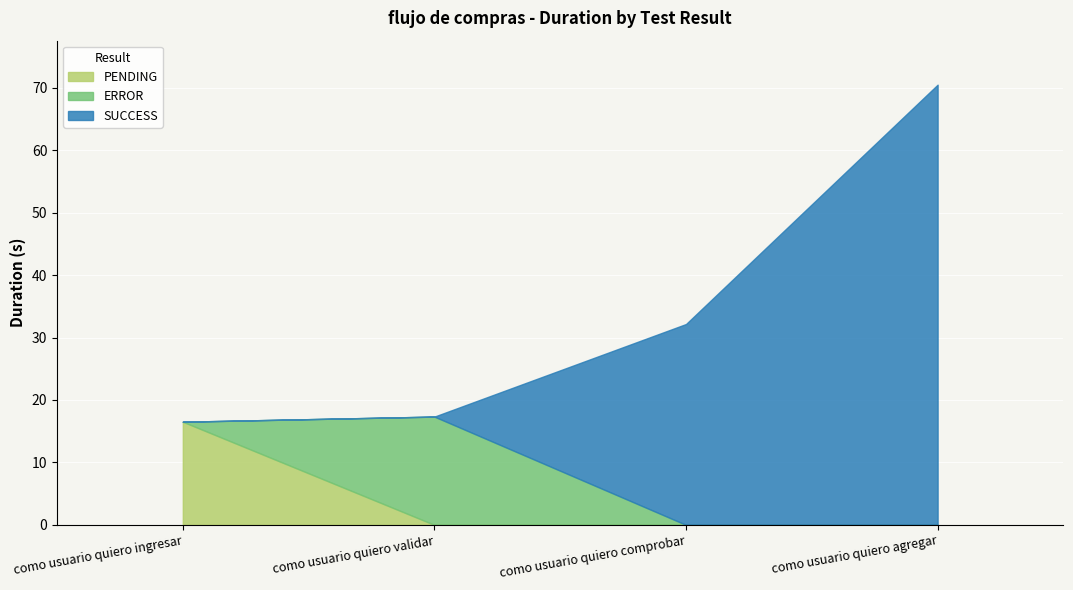

Read the PENDING value at como usuario quiero ingresar.

16.5